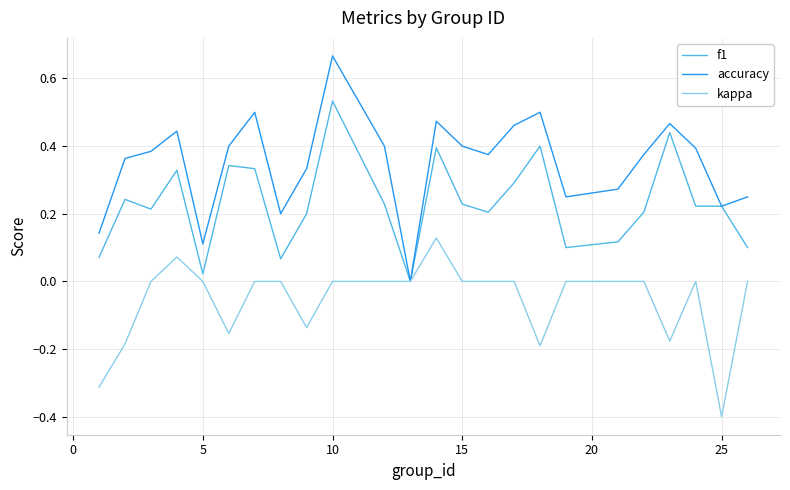

Count the kappa values in the range 0 to 1.

17